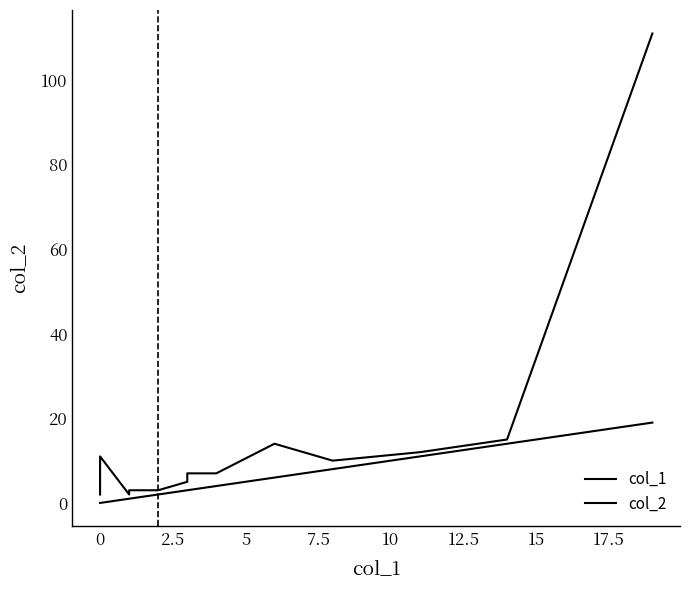

True or false: col_1 and col_2 intersect in this chart.

False